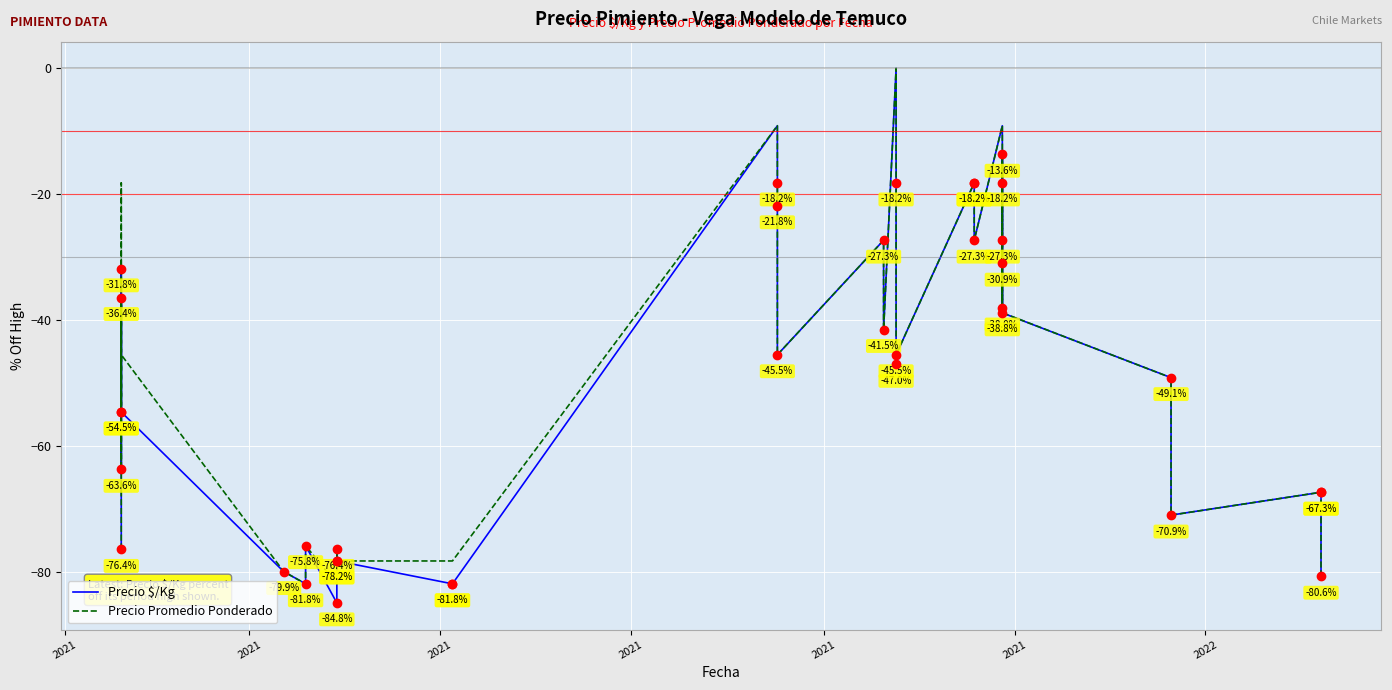

The value of Precio Promedio Ponderado at 28 is -12.1. True or false?

False